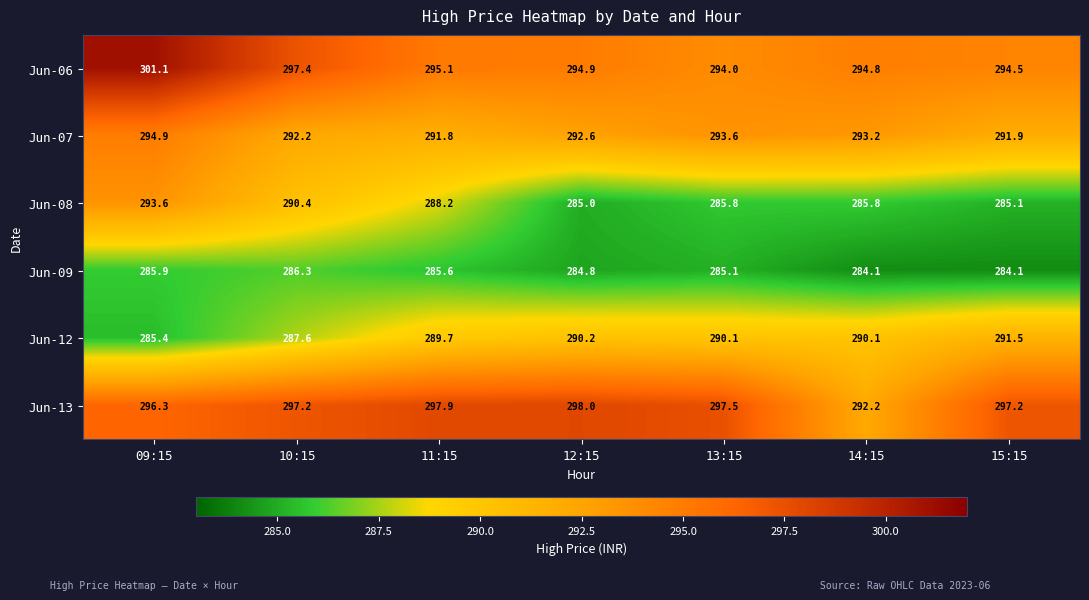

What is the sum of the Jun-06 values at 11:15 and 13:15?

589.1